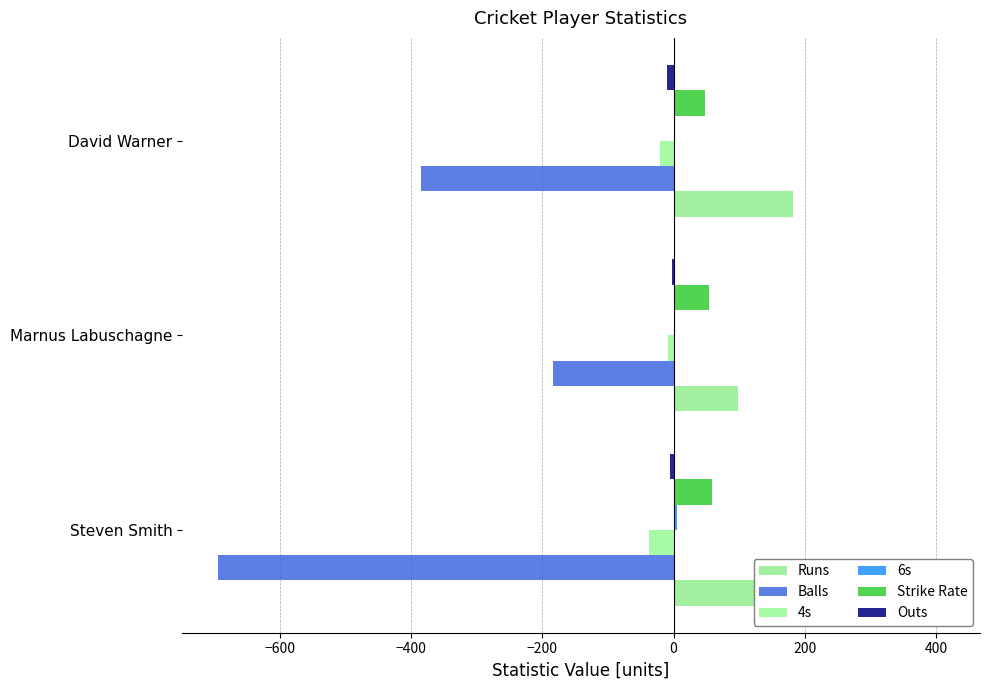

How many data points in Strike Rate are above 53?

2